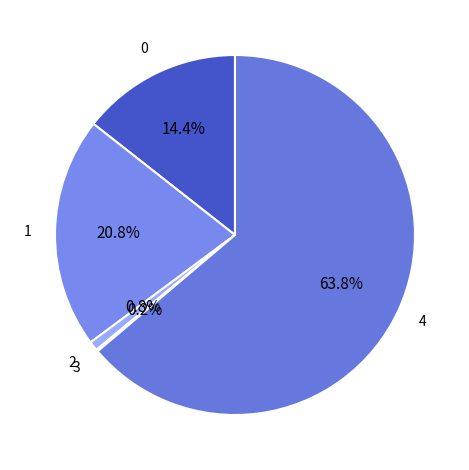

Does any single category account for the majority?

Yes